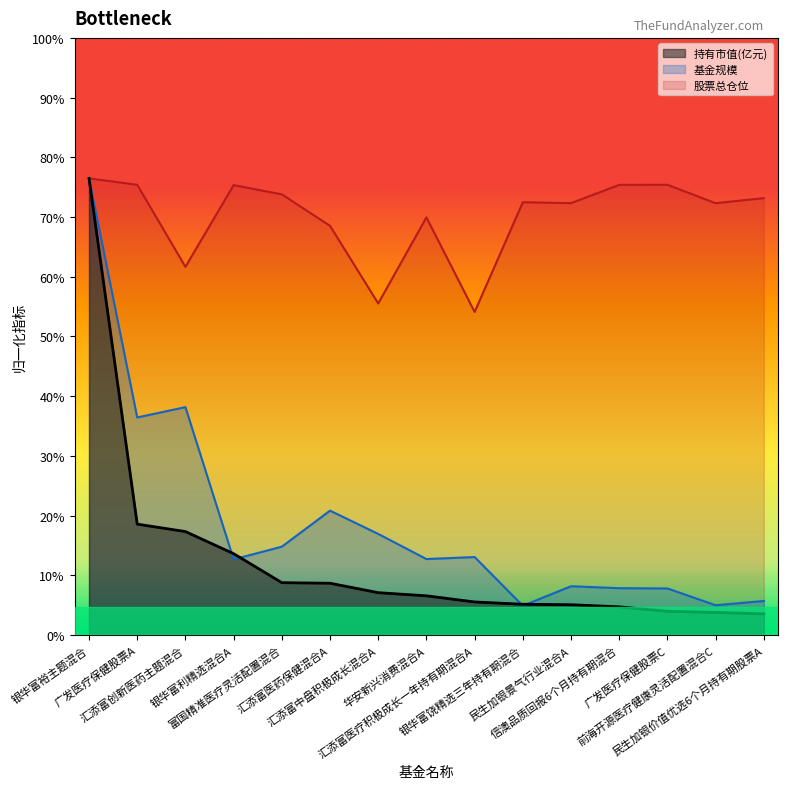

Reading left to right, what are all the values shown in this chart?

持有市值(亿元): 银华富裕主题混合=130.0	广发医疗保健股票A=31.6	汇添富创新医药主题混合=29.5	银华富利精选混合A=23.2	富国精准医疗灵活配置混合=14.9	汇添富医药保健混合A=14.7	汇添富中盘积极成长混合A=12.1	华安新兴消费混合A=11.2	汇添富医疗积极成长一年持有期混合A=9.4	银华富饶精选三年持有期混合=8.8	民生加银景气行业混合A=8.6	信澳品质回报6个月持有期混合=8.0	广发医疗保健股票C=6.8	前海开源医疗健康灵活配置混合C=6.4	民生加银价值优选6个月持有期股票A=6.0
基金规模: 银华富裕主题混合=130.0	广发医疗保健股票A=61.9	汇添富创新医药主题混合=64.9	银华富利精选混合A=21.5	富国精准医疗灵活配置混合=25.1	汇添富医药保健混合A=35.4	汇添富中盘积极成长混合A=28.8	华安新兴消费混合A=21.6	汇添富医疗积极成长一年持有期混合A=22.2	银华富饶精选三年持有期混合=8.3	民生加银景气行业混合A=13.9	信澳品质回报6个月持有期混合=13.3	广发医疗保健股票C=13.3	前海开源医疗健康灵活配置混合C=8.5	民生加银价值优选6个月持有期股票A=9.7
股票总仓位: 银华富裕主题混合=130.0	广发医疗保健股票A=128.2	汇添富创新医药主题混合=104.8	银华富利精选混合A=128.1	富国精准医疗灵活配置混合=125.5	汇添富医药保健混合A=116.5	汇添富中盘积极成长混合A=94.4	华安新兴消费混合A=118.9	汇添富医疗积极成长一年持有期混合A=92.0	银华富饶精选三年持有期混合=123.2	民生加银景气行业混合A=123.0	信澳品质回报6个月持有期混合=128.2	广发医疗保健股票C=128.2	前海开源医疗健康灵活配置混合C=122.9	民生加银价值优选6个月持有期股票A=124.4